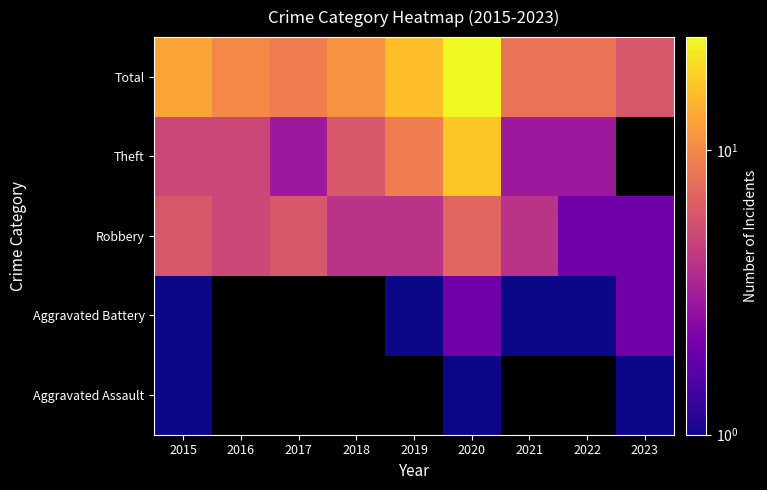

How many values in the Robbery series are below 4?

2